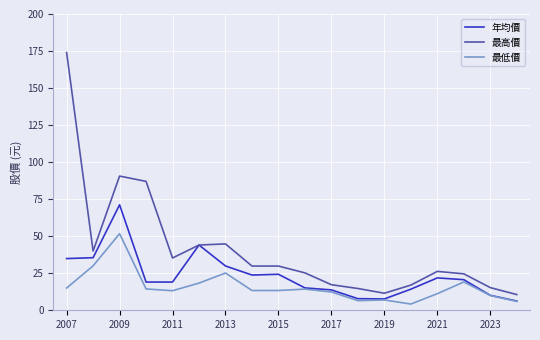

Which series has the largest total across all categories?

最高價